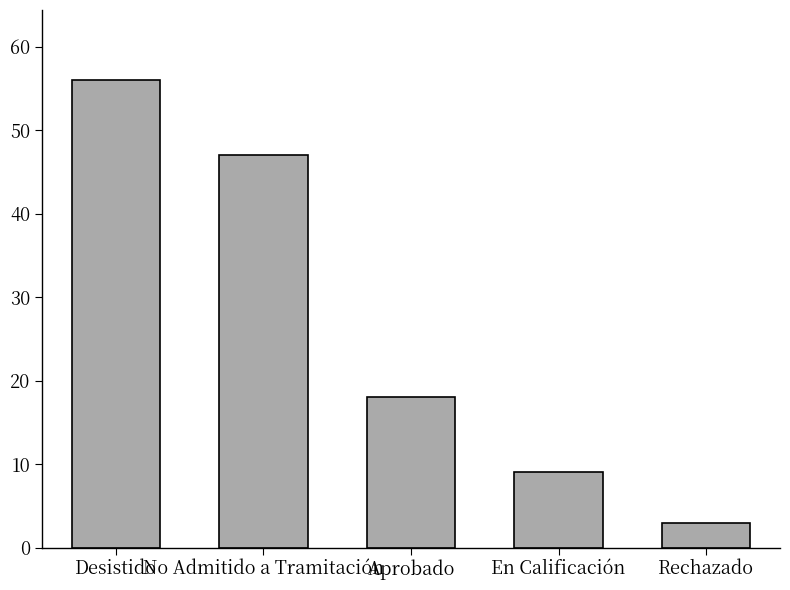

Where does the data first go above 18?

Desistido